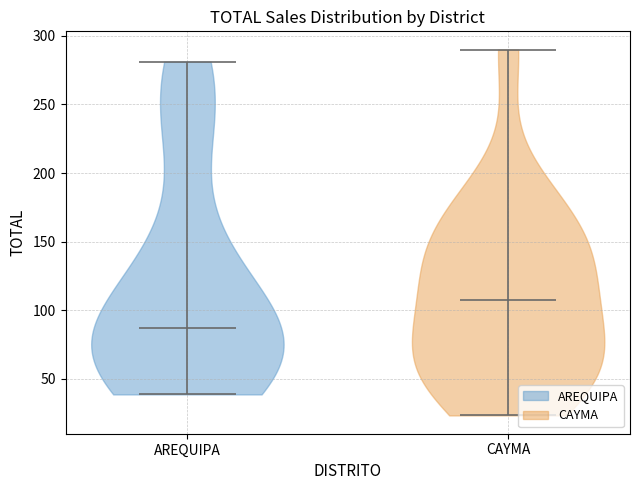

Which violin has the lowest median line?

AREQUIPA